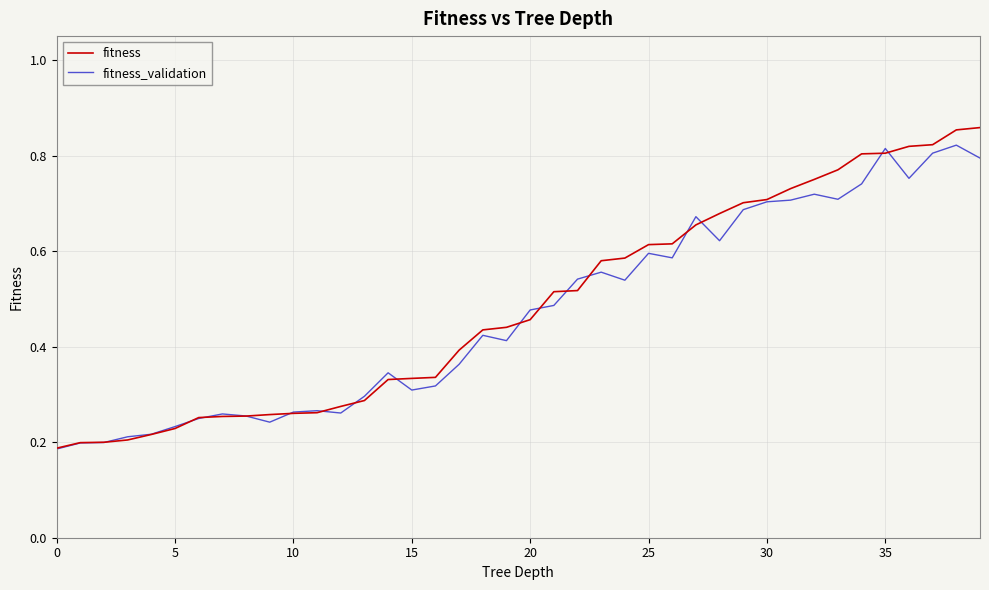

How many fitness_validation values are between 0 and 1?

40